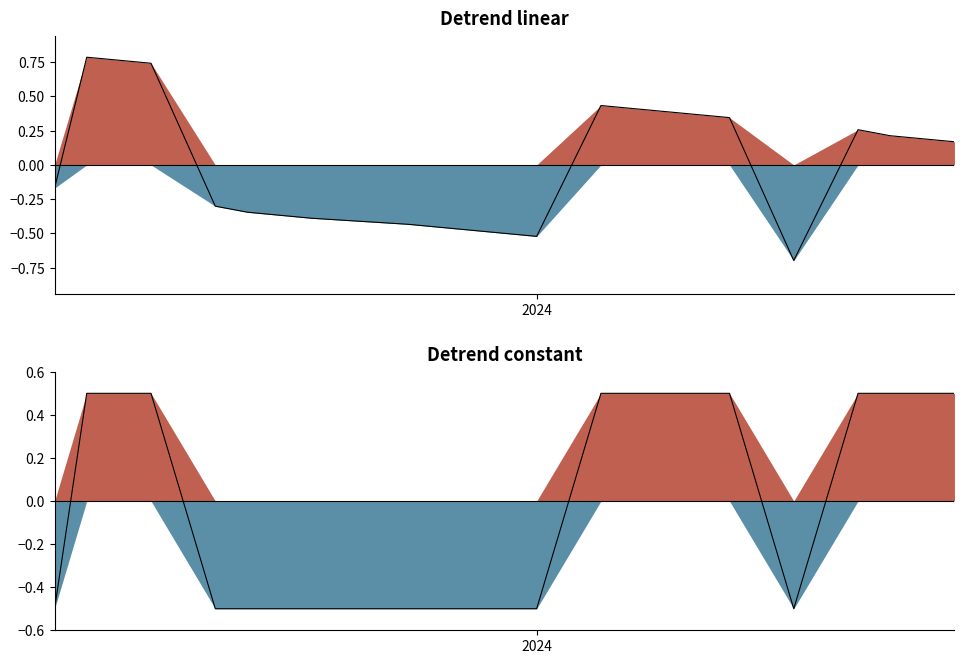

How many values are below zero?

8